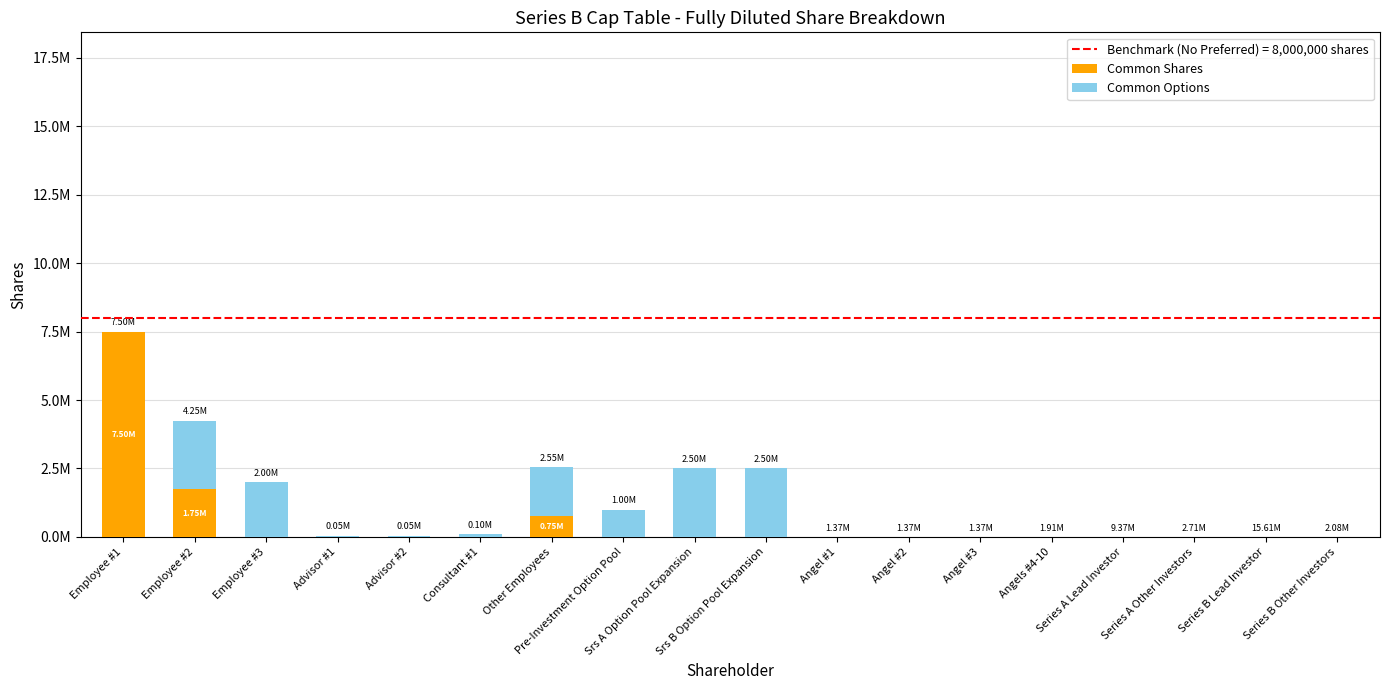

Are the bars grouped side by side (vs. stacked)?

No